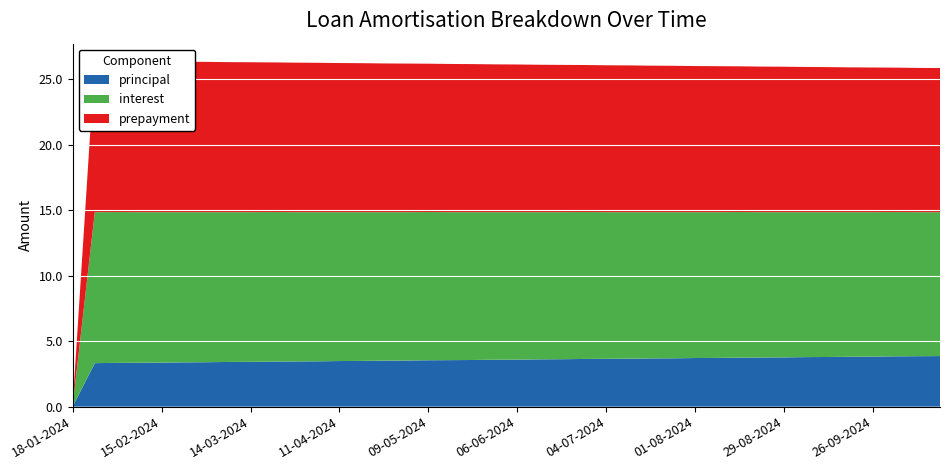

Reading left to right, what are all the values shown in this chart?

principal: 0.0	3.3	3.3	3.4	3.4	3.4	3.4	3.4	3.4	3.4	3.5	3.5	3.5	3.5	3.5	3.5	3.5	3.5	3.6	3.6	3.6	3.6	3.6	3.6	3.6	3.7	3.7	3.7	3.7	3.7	3.7	3.8	3.8	3.8	3.8	3.8	3.8	3.8	3.9	3.9
interest: 0.0	11.5	11.5	11.5	11.5	11.5	11.4	11.4	11.4	11.4	11.4	11.4	11.4	11.3	11.3	11.3	11.3	11.3	11.3	11.3	11.2	11.2	11.2	11.2	11.2	11.2	11.2	11.2	11.1	11.1	11.1	11.1	11.1	11.1	11.1	11.0	11.0	11.0	11.0	11.0
prepayment: 0.0	11.5	11.5	11.5	11.5	11.5	11.5	11.4	11.4	11.4	11.4	11.4	11.4	11.4	11.3	11.3	11.3	11.3	11.3	11.3	11.3	11.2	11.2	11.2	11.2	11.2	11.2	11.2	11.2	11.1	11.1	11.1	11.1	11.1	11.1	11.1	11.0	11.0	11.0	11.0